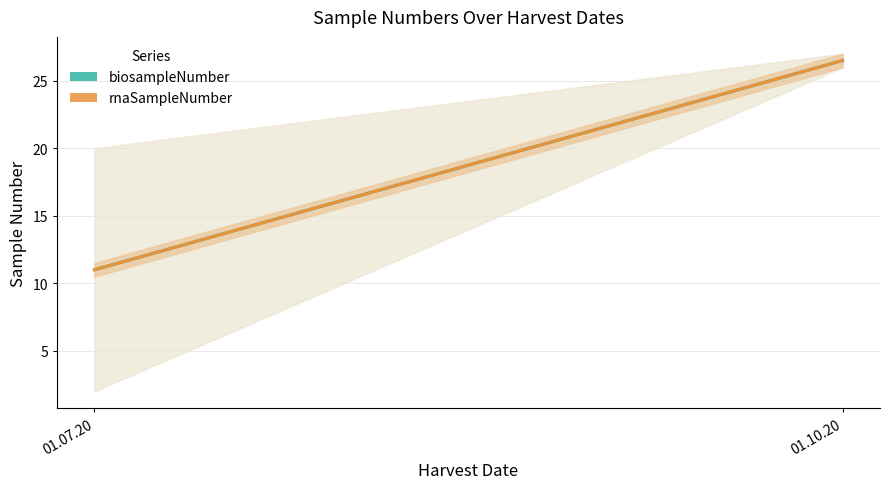

Does the chart display data point markers on the line(s)?

No